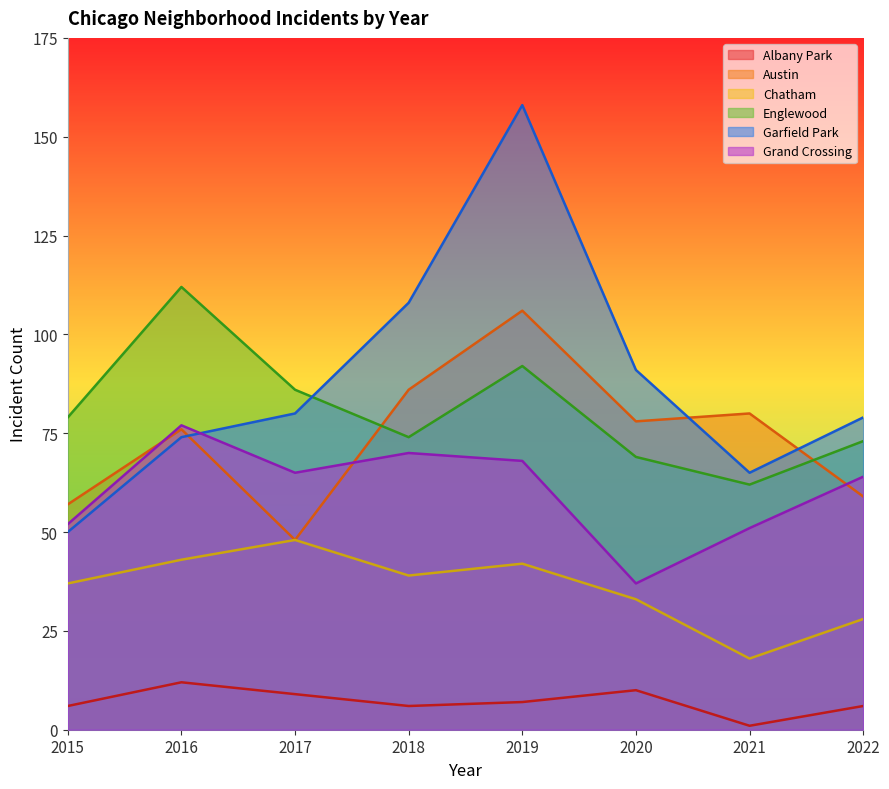

True or false: Grand Crossing and Albany Park intersect in this chart.

False